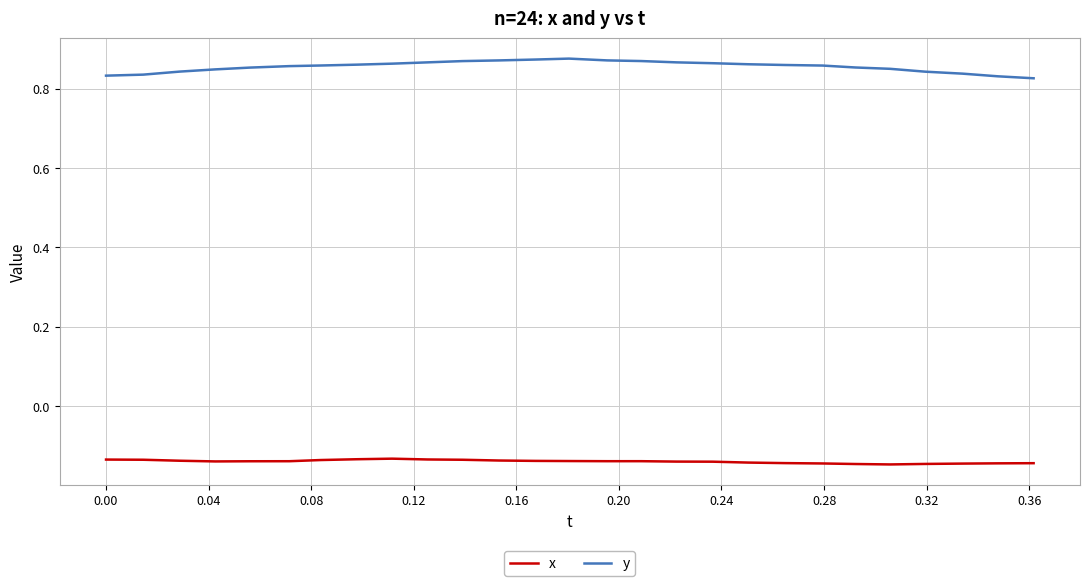

Which series has the widest spread of values?

y